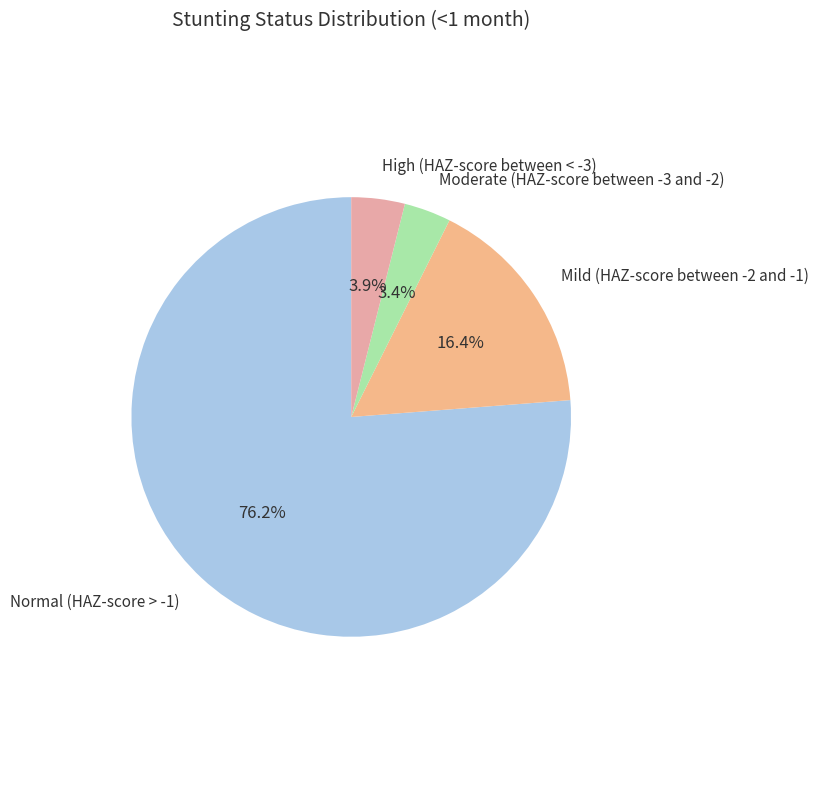

Which slice is the largest?

Normal (HAZ-score > -1)